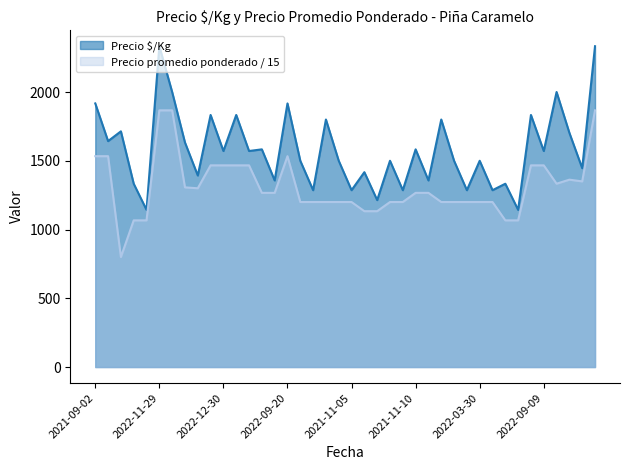

Which series has the widest spread of values?

Precio $/Kg